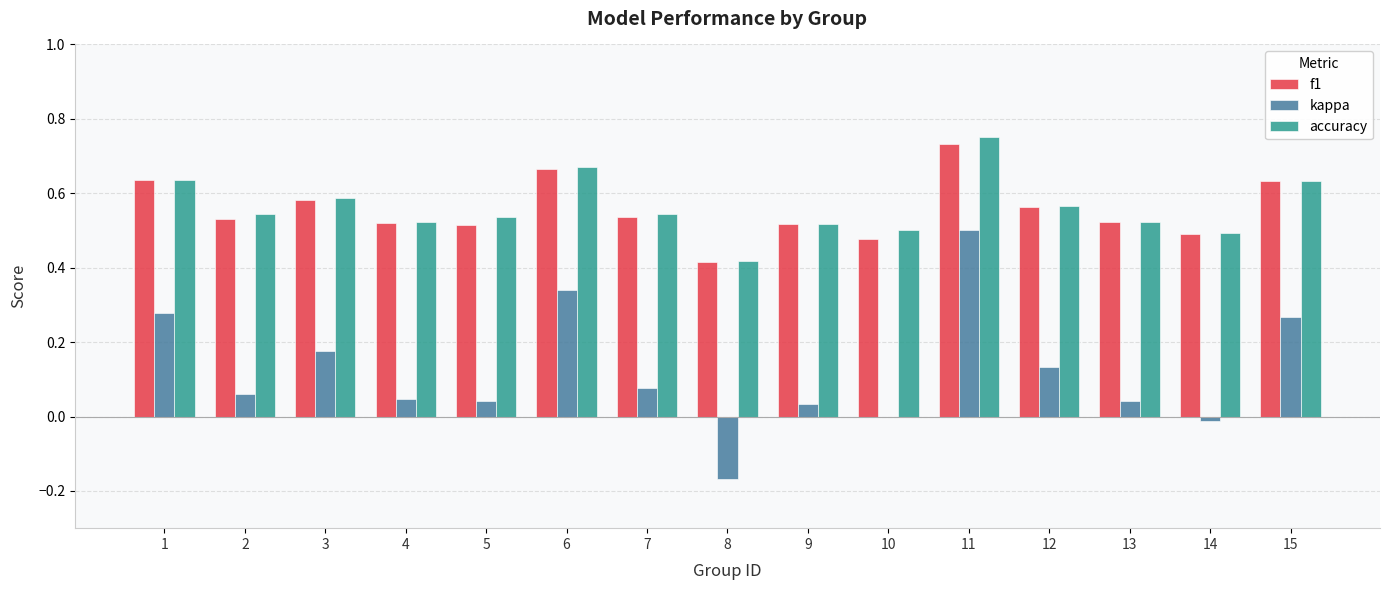

At which category does the chart reach its peak across all series?

11